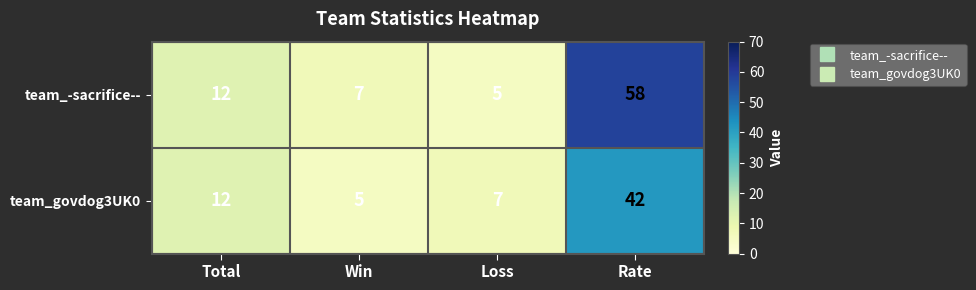

The team_-sacrifice-- series shows 12 at Total. True or false?

True